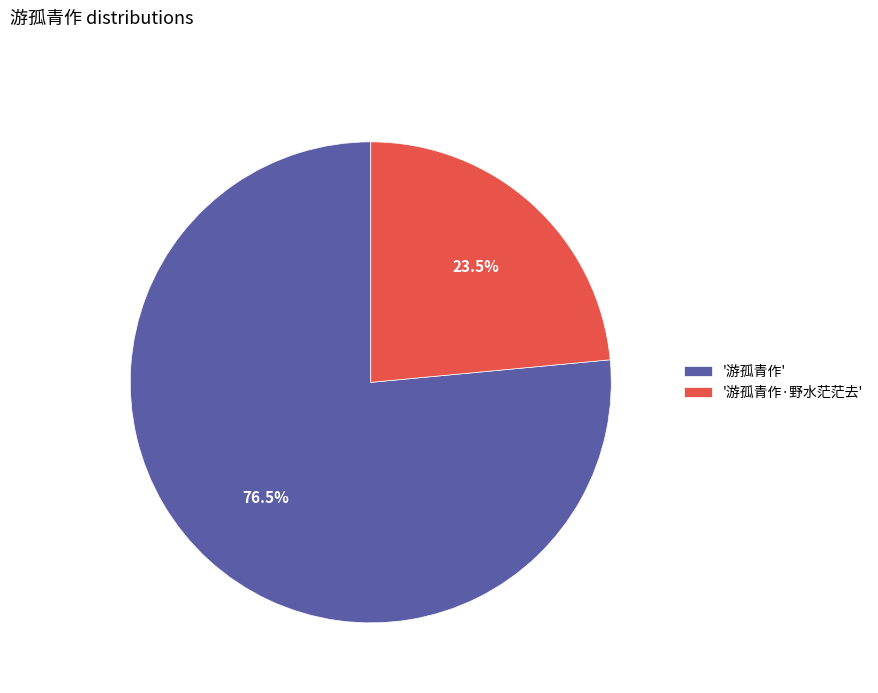

Combined, do '游孤青作' and '游孤青作·野水茫茫去' account for over 50%?

Yes